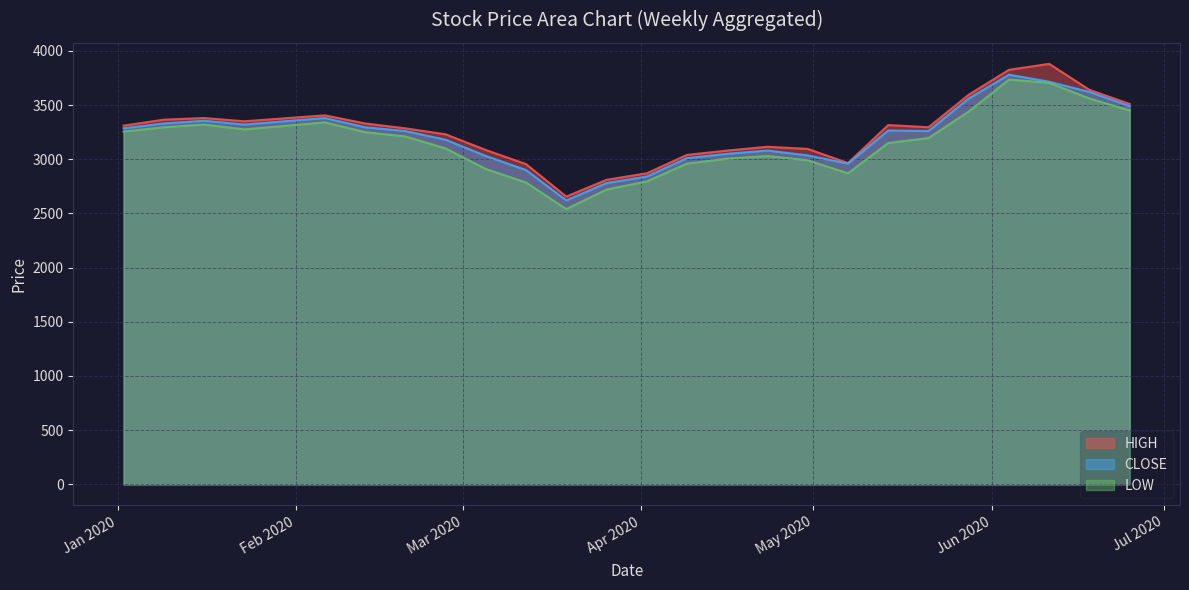

The value of CLOSE at 2020-04-23 is 3080. True or false?

True